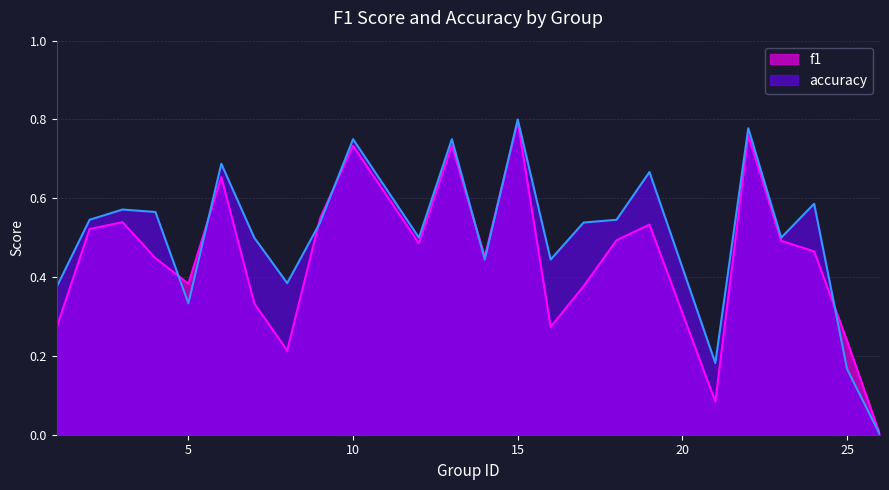

List the labels in order of f1 value, smallest first.

26, 21, 8, 25, 1, 16, 7, 17, 5, 4, 14, 24, 12, 23, 18, 2, 19, 3, 9, 6, 10, 13, 22, 15